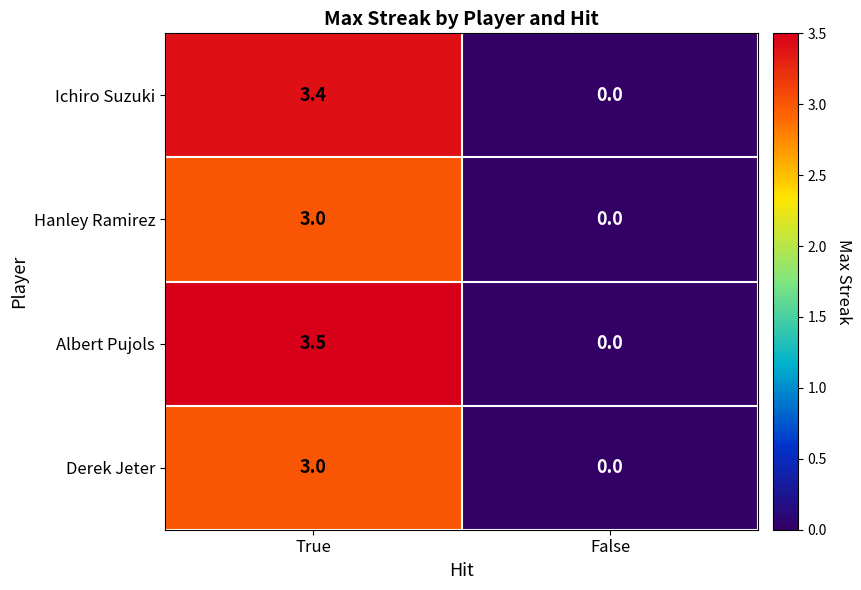

Reading left to right, list all the values displayed in this chart.

Ichiro Suzuki: 3.4	0.0
Hanley Ramirez: 3.0	0.0
Albert Pujols: 3.5	0.0
Derek Jeter: 3.0	0.0